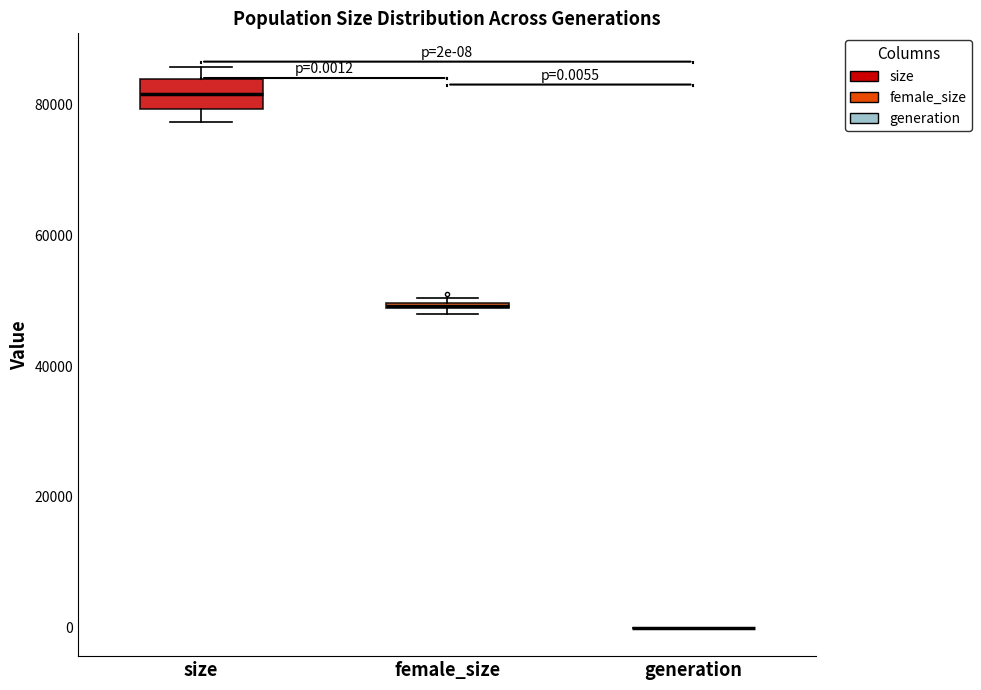

Which box is the tallest, from its lower edge to its upper edge?

size